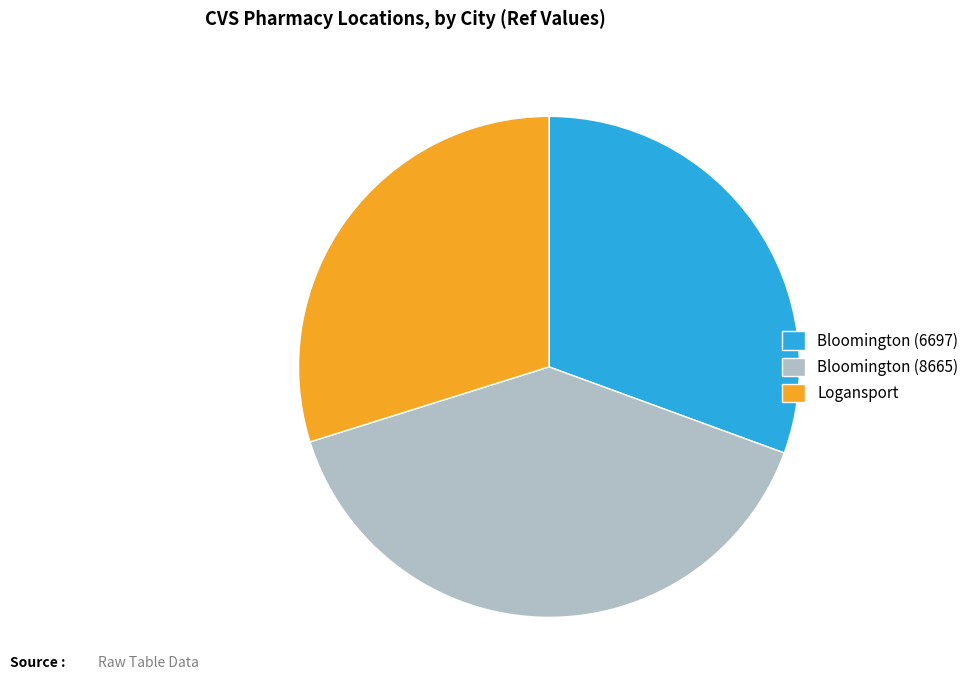

Is it true that Bloomington (8665) is 40% of the pie?

True